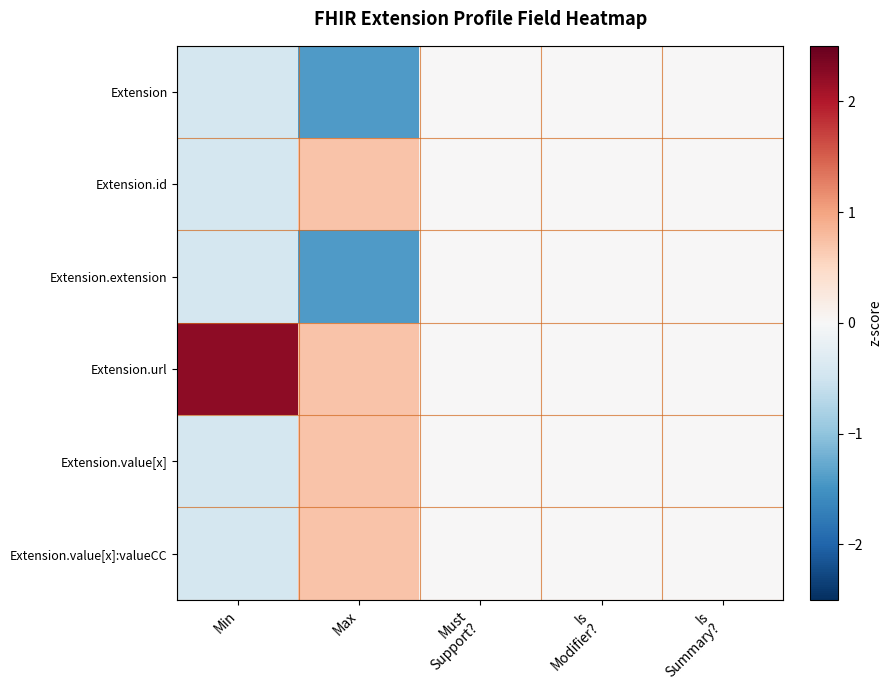

Reading left to right, extract all data points from this chart.

Extension: Min=-0.4	Max=-1.4	Must
Support?=0.0	Is
Modifier?=0.0	Is
Summary?=0.0
Extension.id: Min=-0.4	Max=0.7	Must
Support?=0.0	Is
Modifier?=0.0	Is
Summary?=0.0
Extension.extension: Min=-0.4	Max=-1.4	Must
Support?=0.0	Is
Modifier?=0.0	Is
Summary?=0.0
Extension.url: Min=2.2	Max=0.7	Must
Support?=0.0	Is
Modifier?=0.0	Is
Summary?=0.0
Extension.value[x]: Min=-0.4	Max=0.7	Must
Support?=0.0	Is
Modifier?=0.0	Is
Summary?=0.0
Extension.value[x]:valueCC: Min=-0.4	Max=0.7	Must
Support?=0.0	Is
Modifier?=0.0	Is
Summary?=0.0